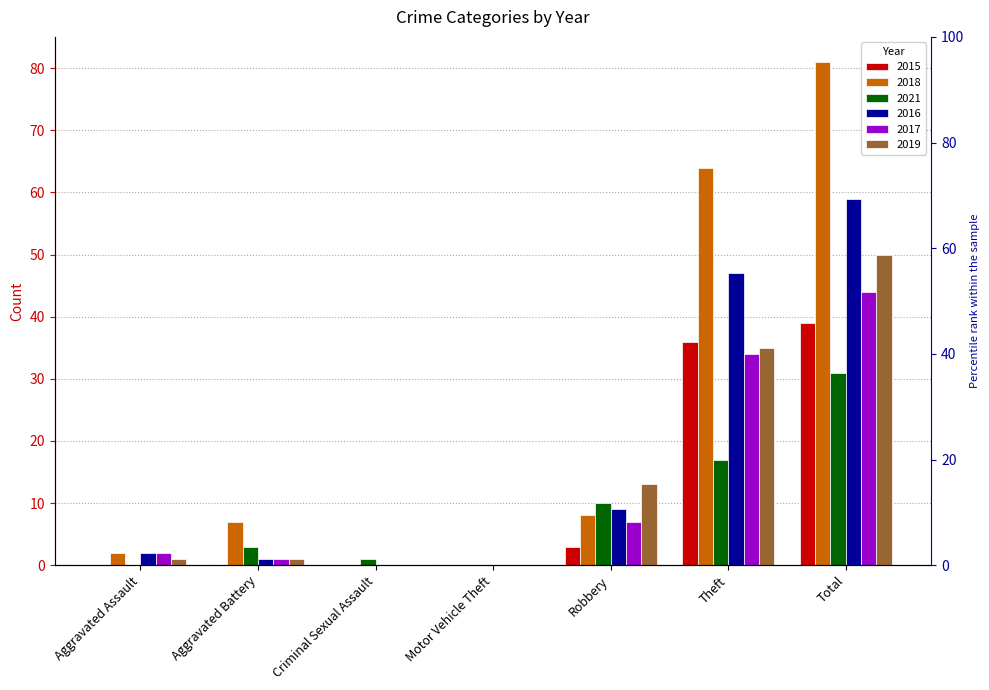

How many bars are there in each group?

6